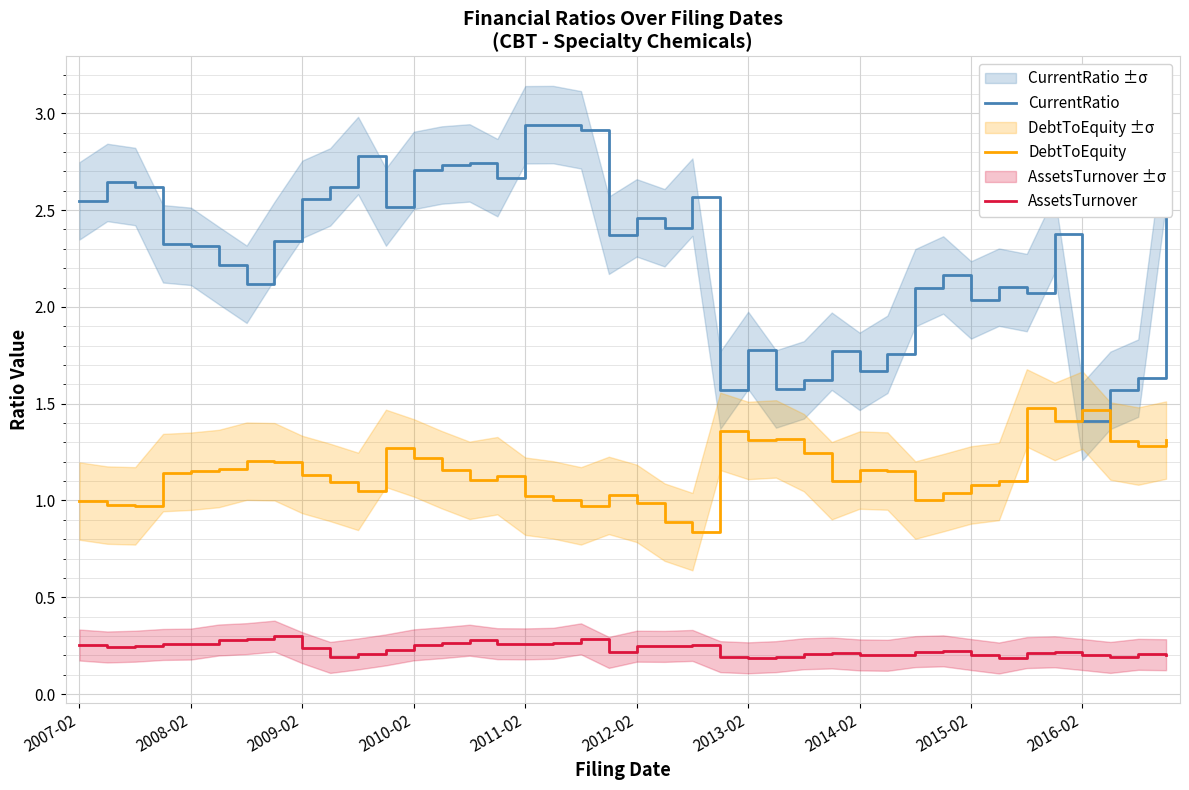

True or false: AssetsTurnover and CurrentRatio cross at least once.

False